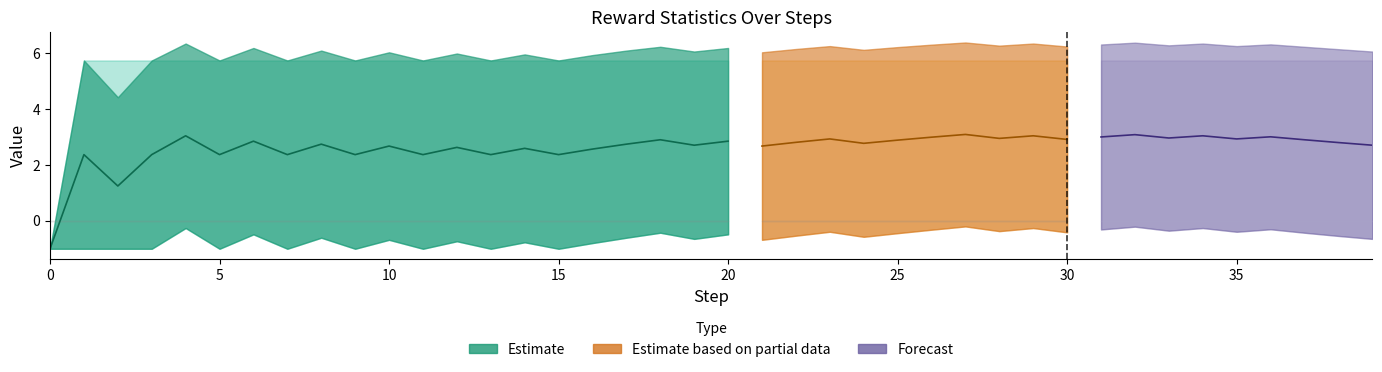

Where is mean nearest to the value 1?

2